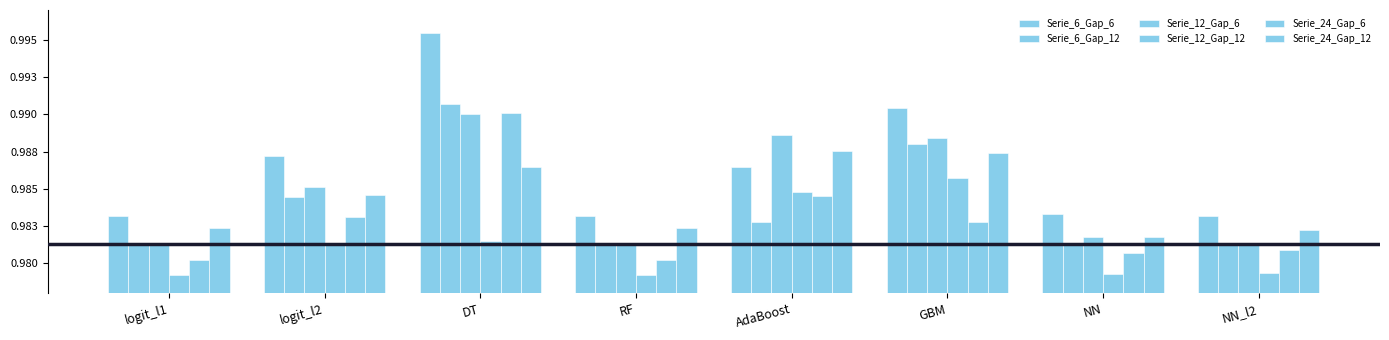

Which series has the largest total across all categories?

Serie_6_Gap_6